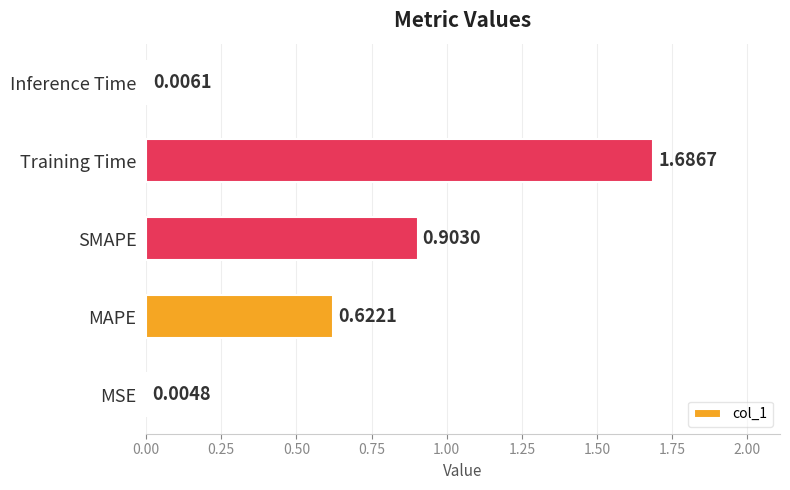

What is the change in value from SMAPE to Training Time?

+0.8